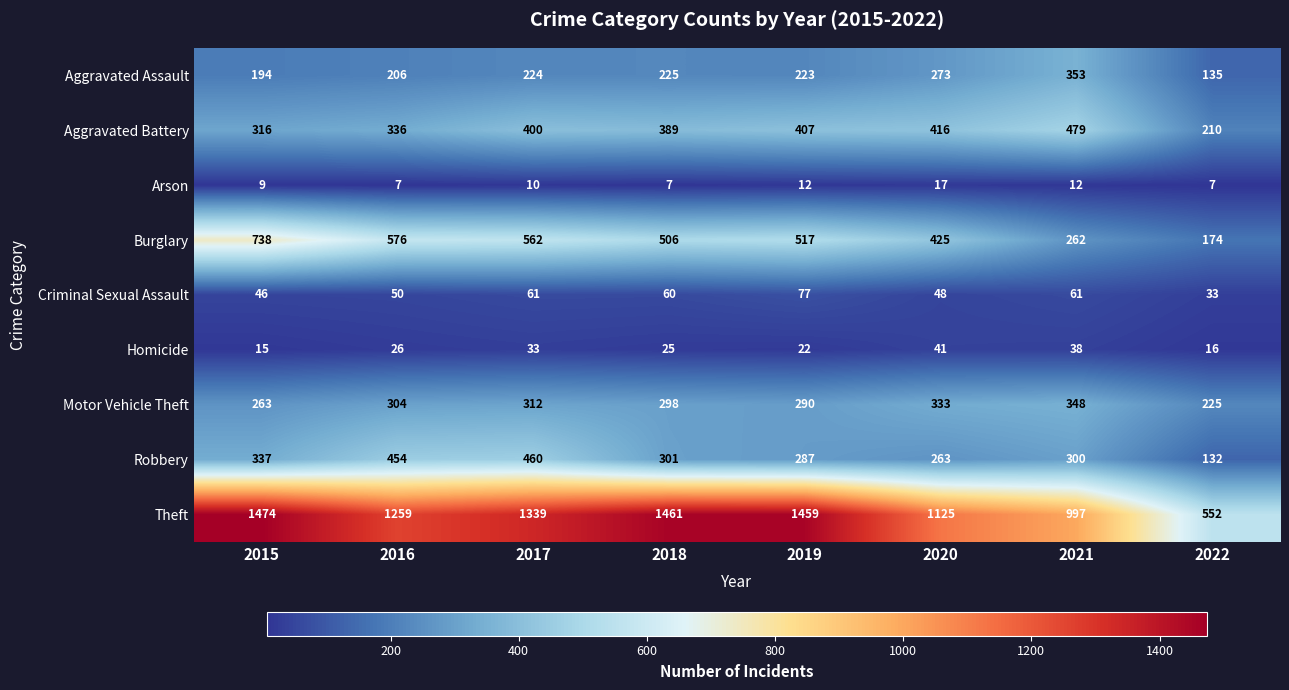

Where is Homicide nearest to the value 28?

2016